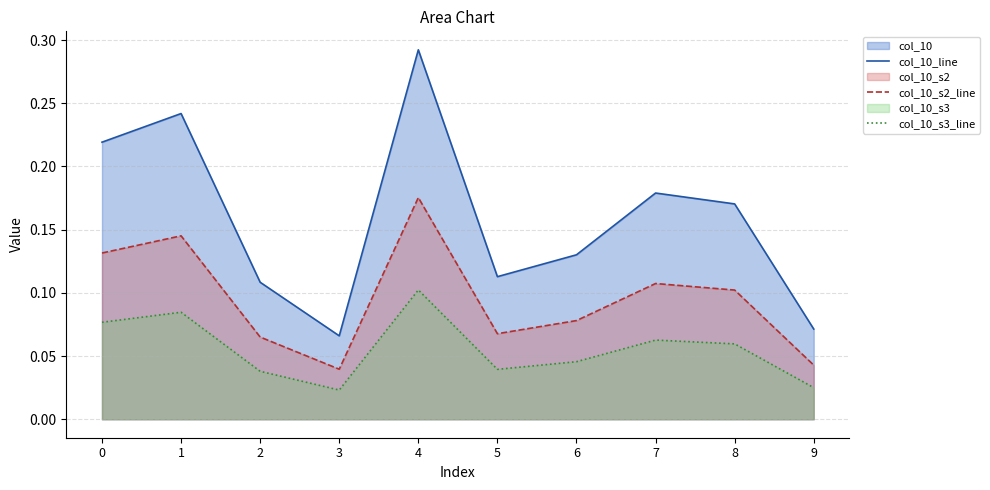

What is the maximum value shown in the chart?

0.3